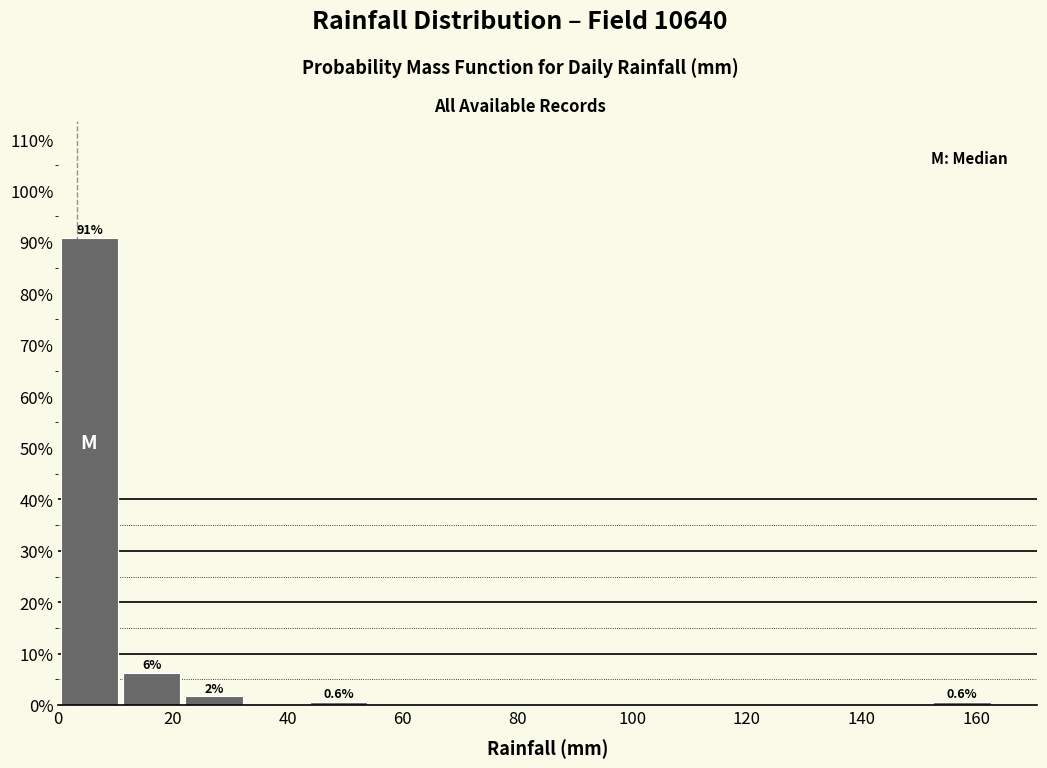

Which range on the x-axis has the tallest bar?

0 to 10